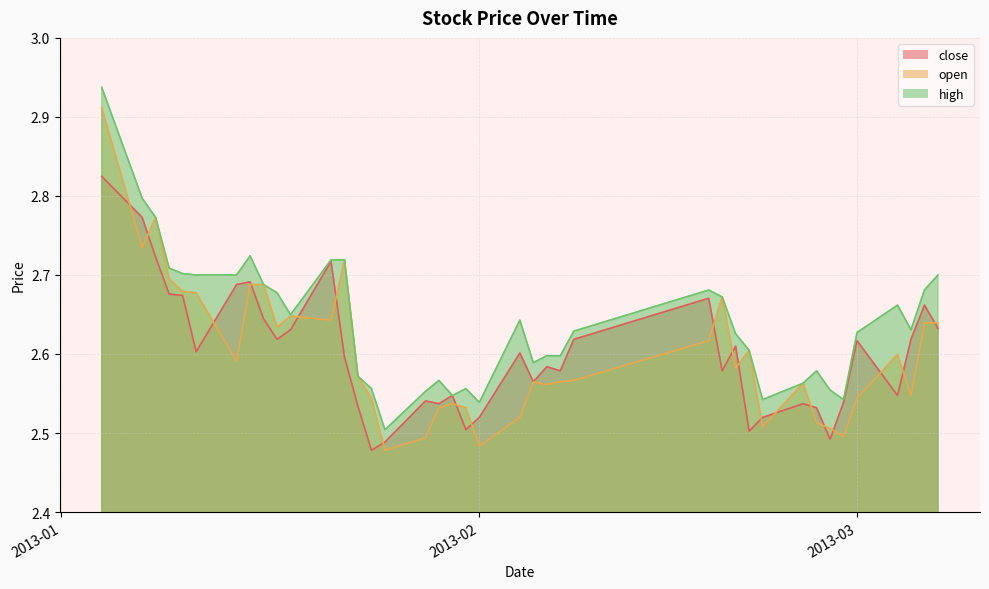

What is the total value across all series at 2013-03-07?

8.0